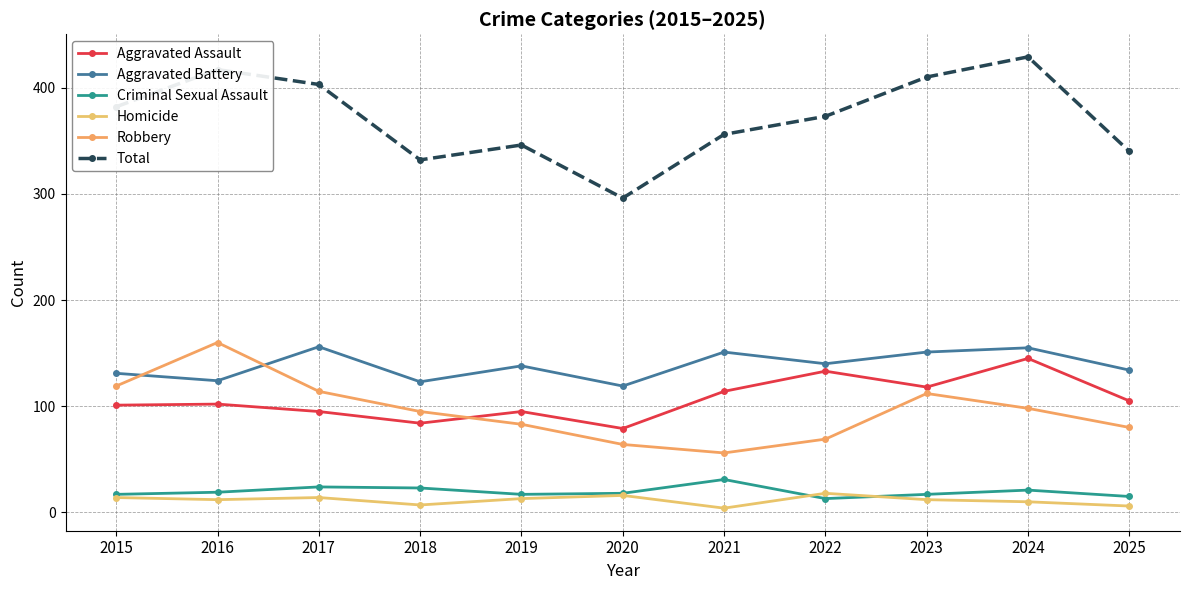

What is the total value across all series at 2018?

664